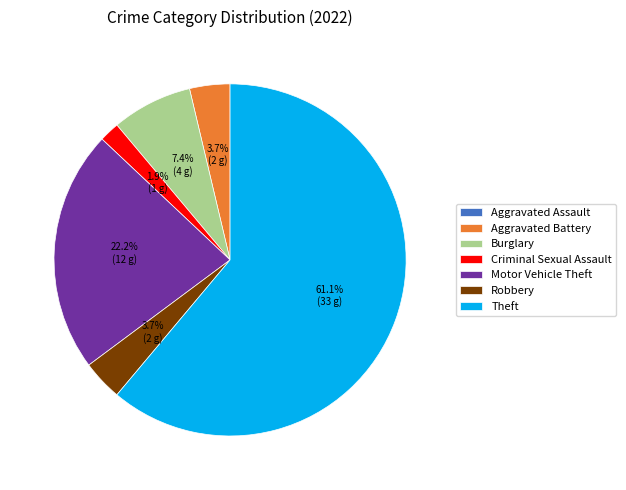

To the nearest percent, what portion does Criminal Sexual Assault represent?

2%